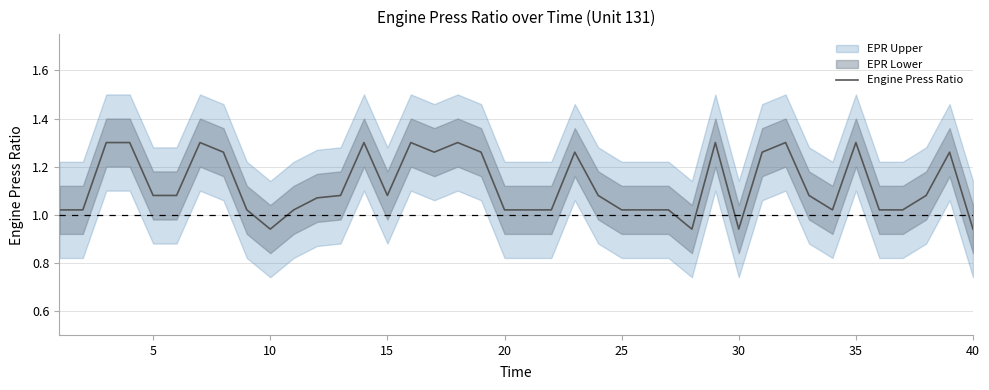

Does the chart display data point markers on the line(s)?

No